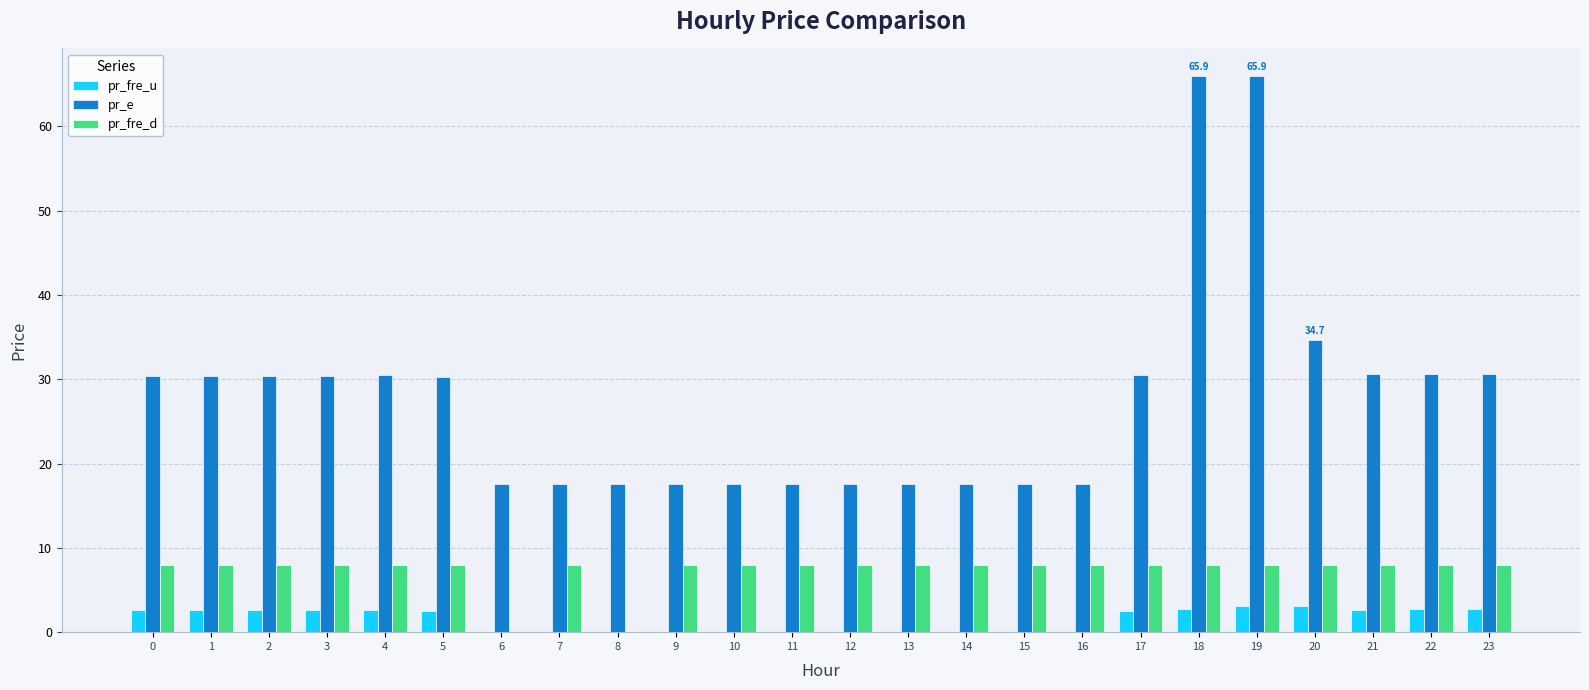

What is the total value across all series at 22?

41.3